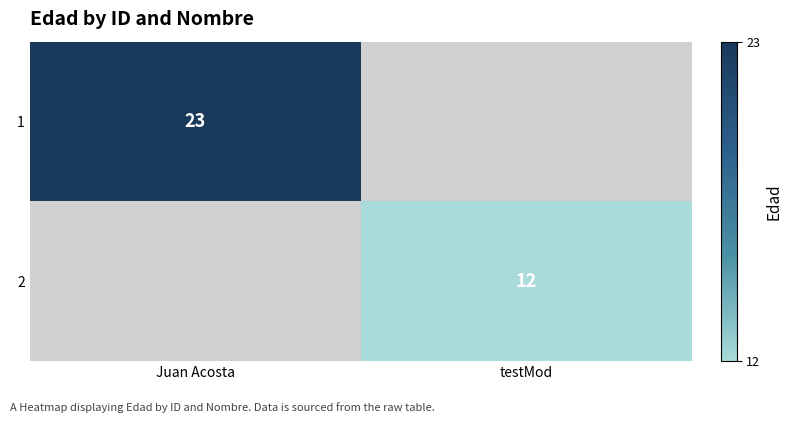

The value of 1 at Juan Acosta is 23. True or false?

True